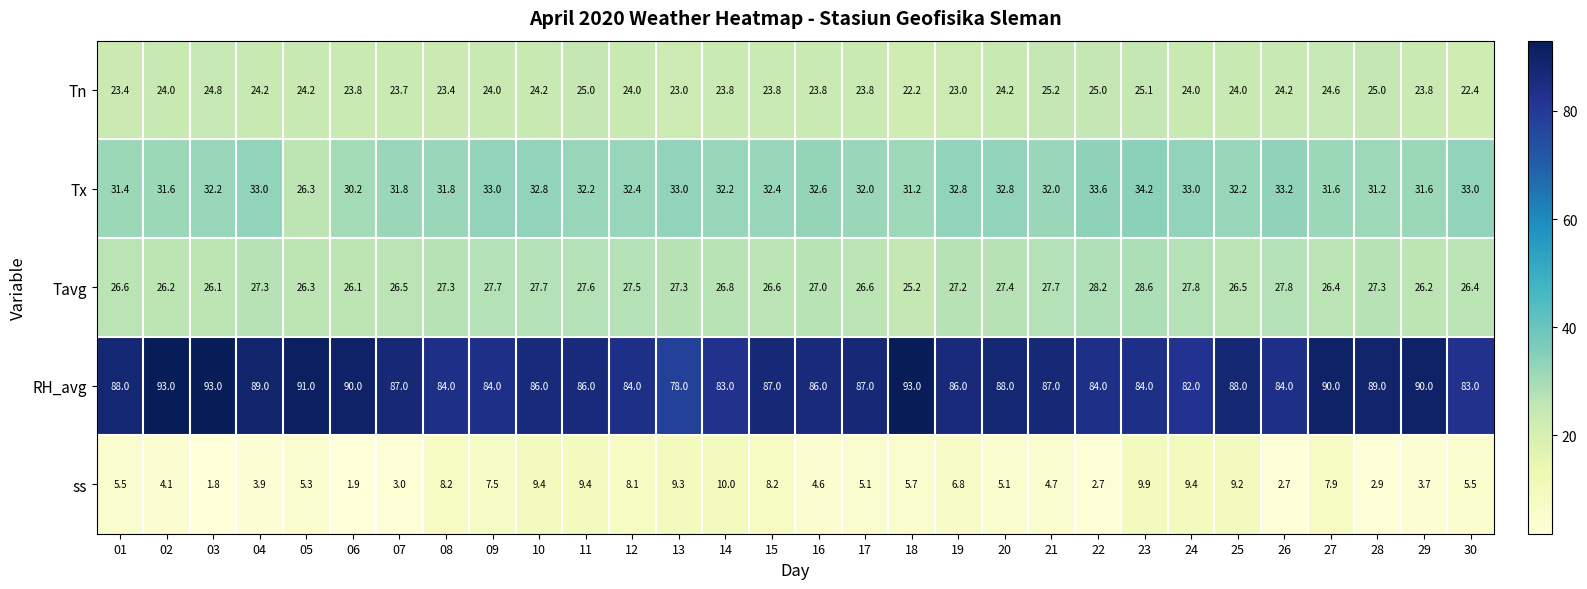

What is the difference between the highest and lowest values at 19?

79.2